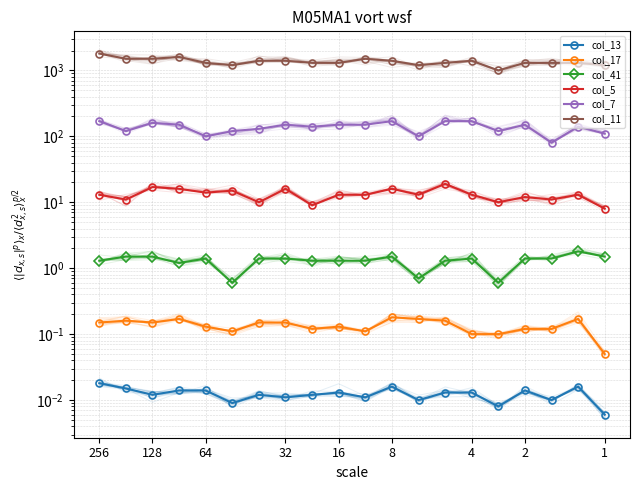

What is the total value across all series at 4?

1584.5